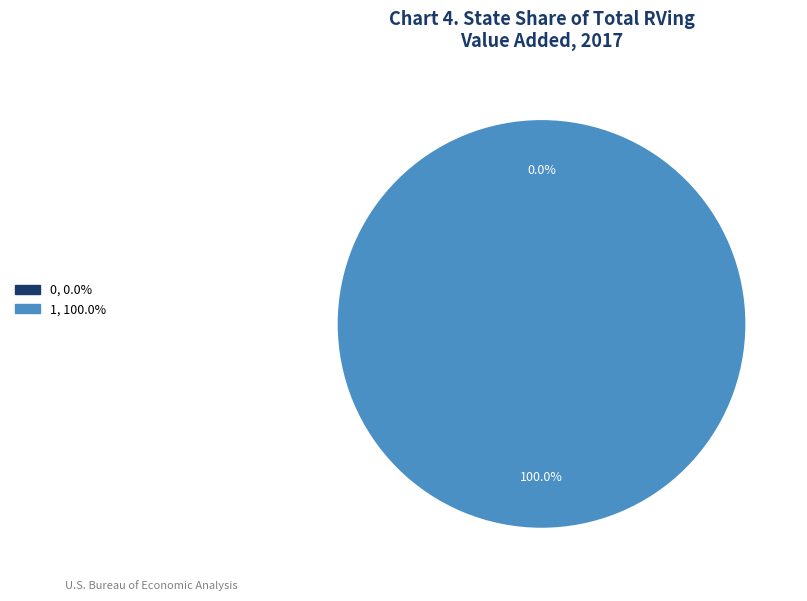

Which has a higher value, 1 or 0?

1